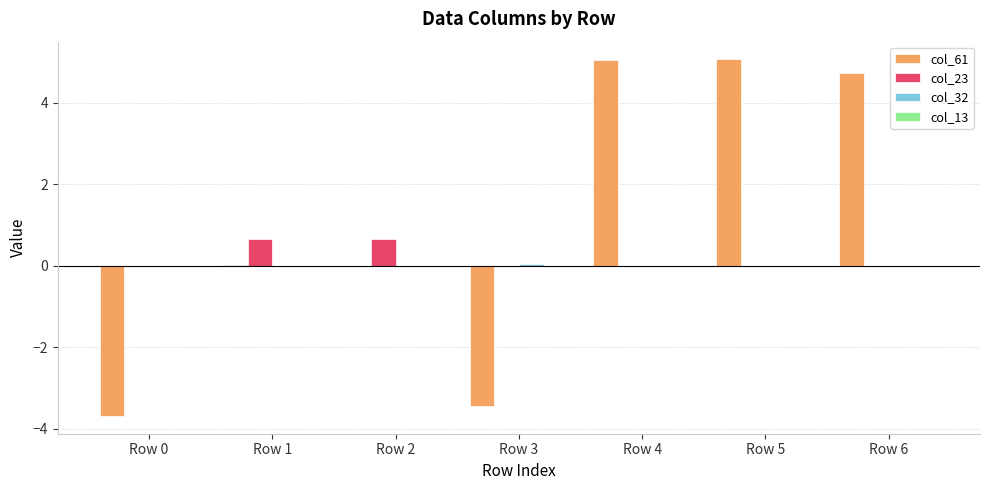

What is the total value across all series at Row 3?

-3.4